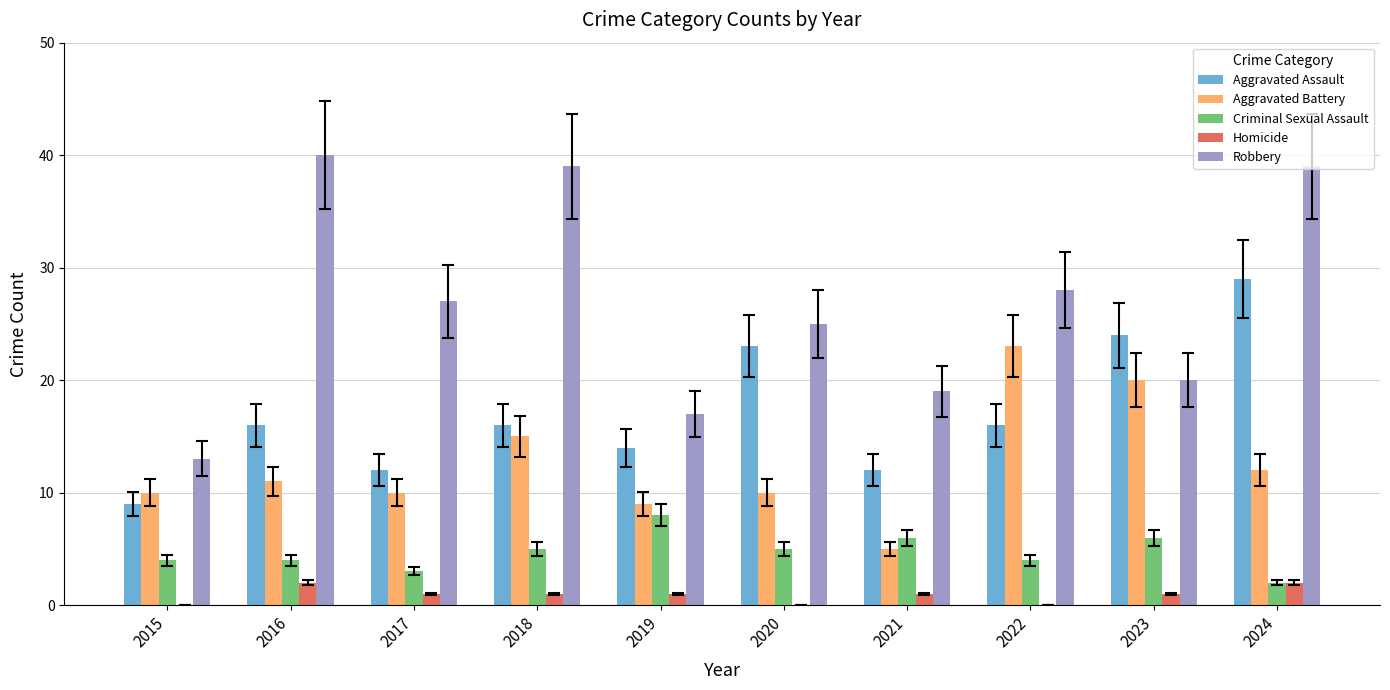

What is the spread (max minus min) of values at 2019?

16